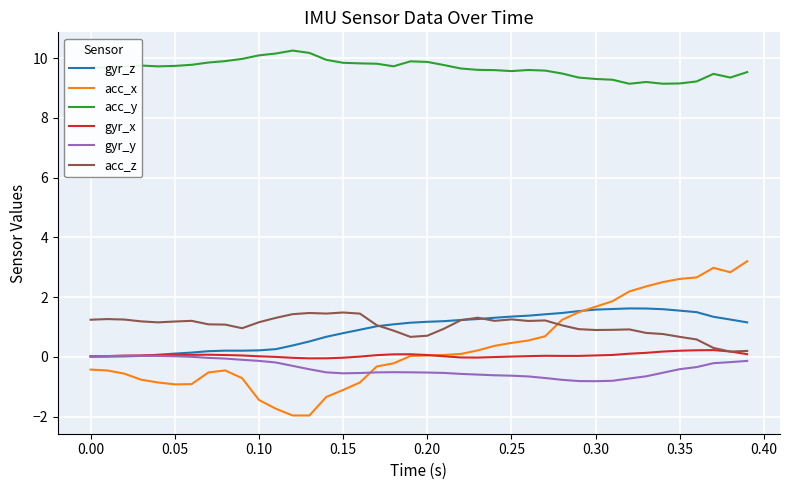

Which series has the widest spread of values?

acc_x